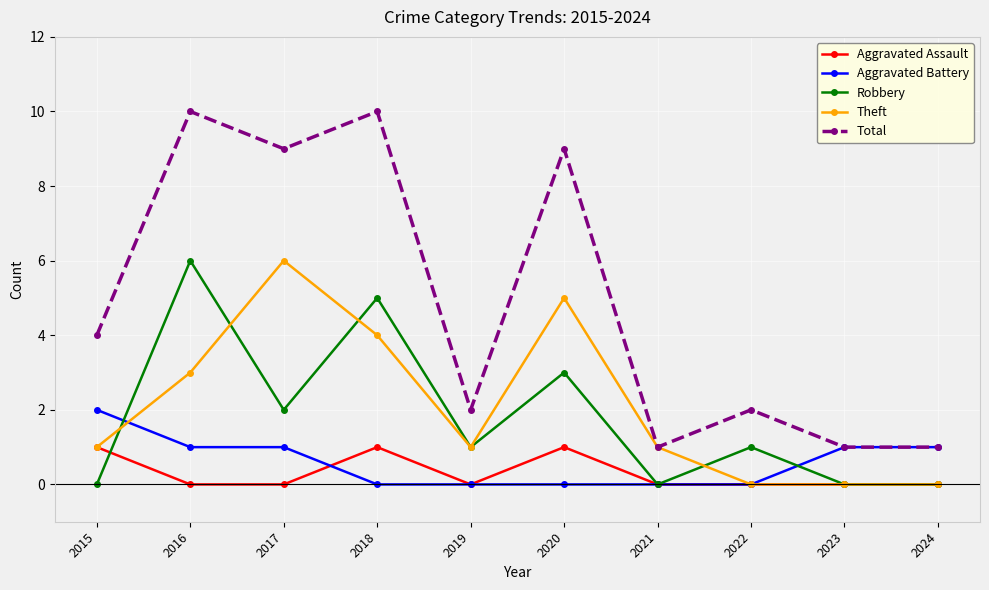

Is the value of Theft at 2021 greater than the value of Aggravated Assault at 2019?

Yes